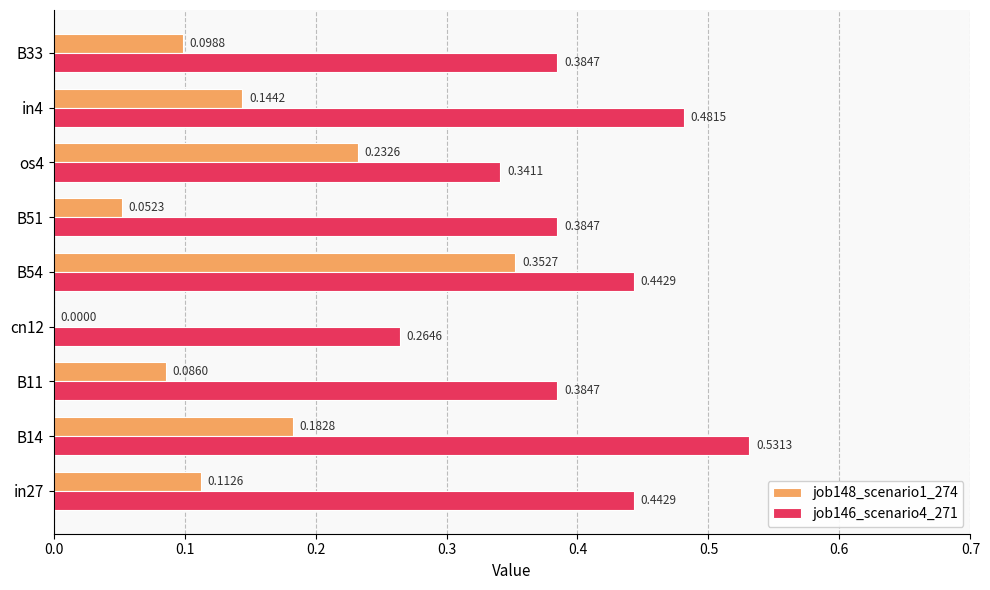

Which series changed the most between B51 and B33?

job148_scenario1_274